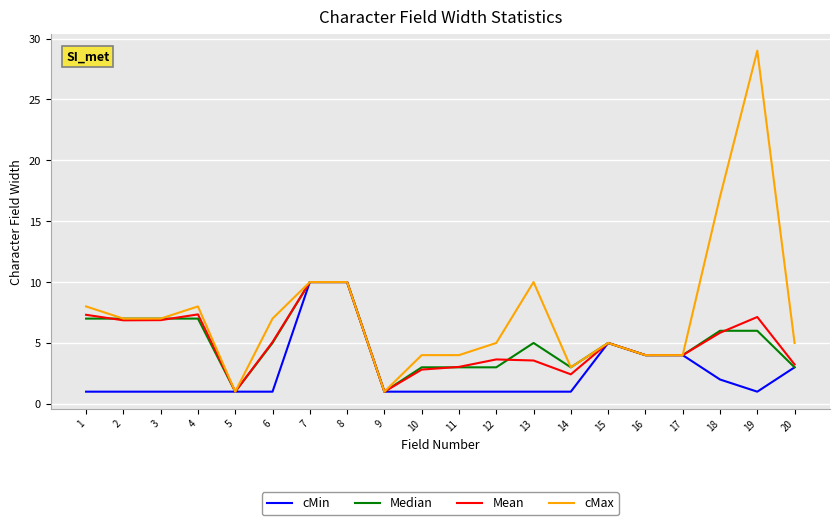

Is the value of cMin at 8 greater than the value of cMax at 2?

Yes